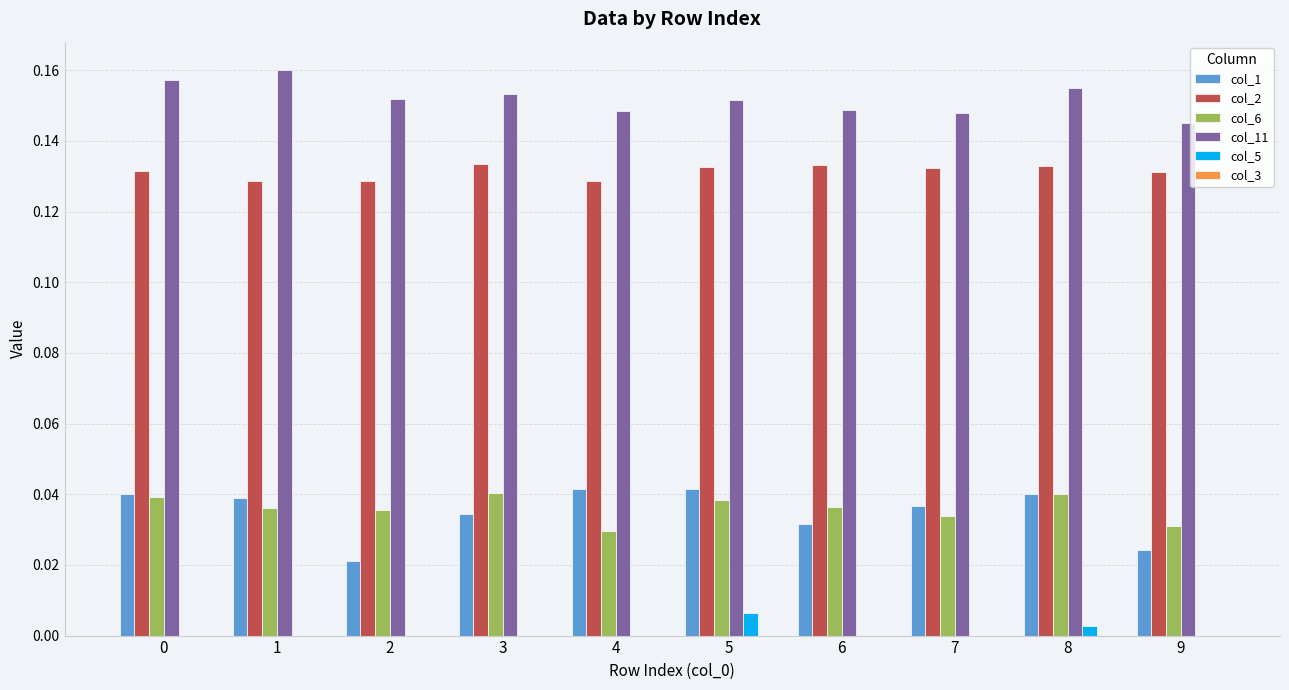

How many groups of bars are there?

10